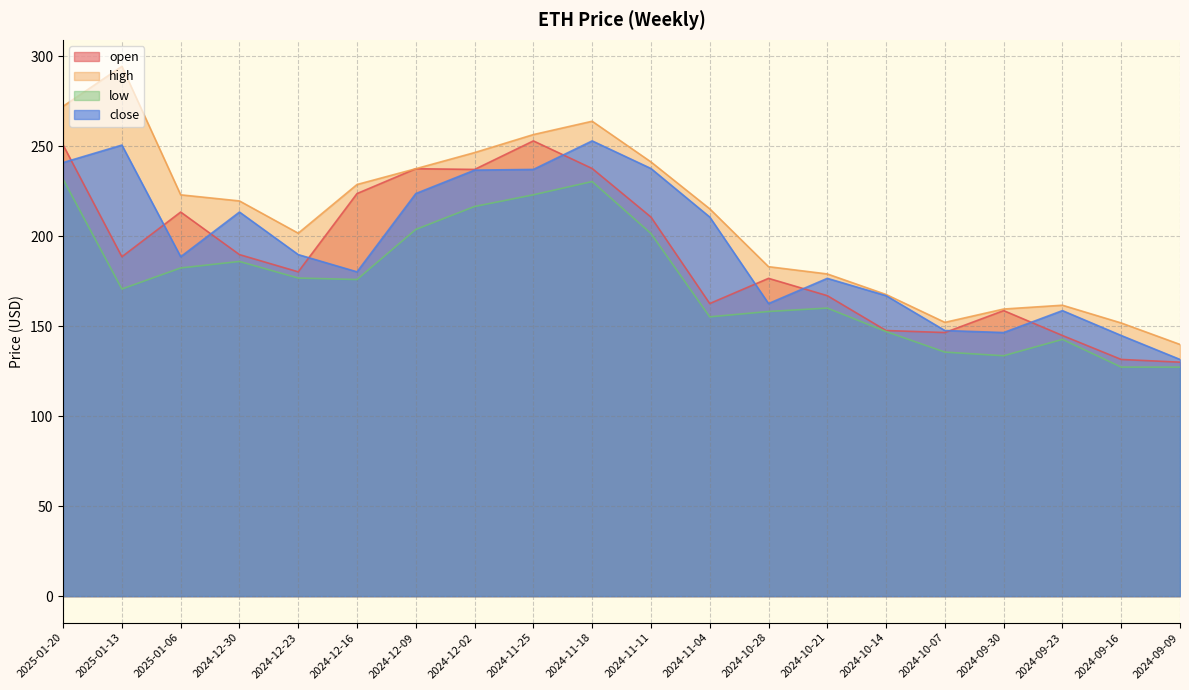

What is the difference between the low values at 2024-09-09 and 2024-10-14?

19.8